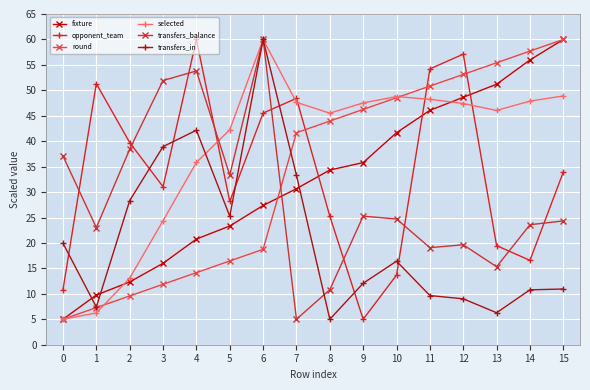

What is the difference between the highest and lowest values at 3?

40.1